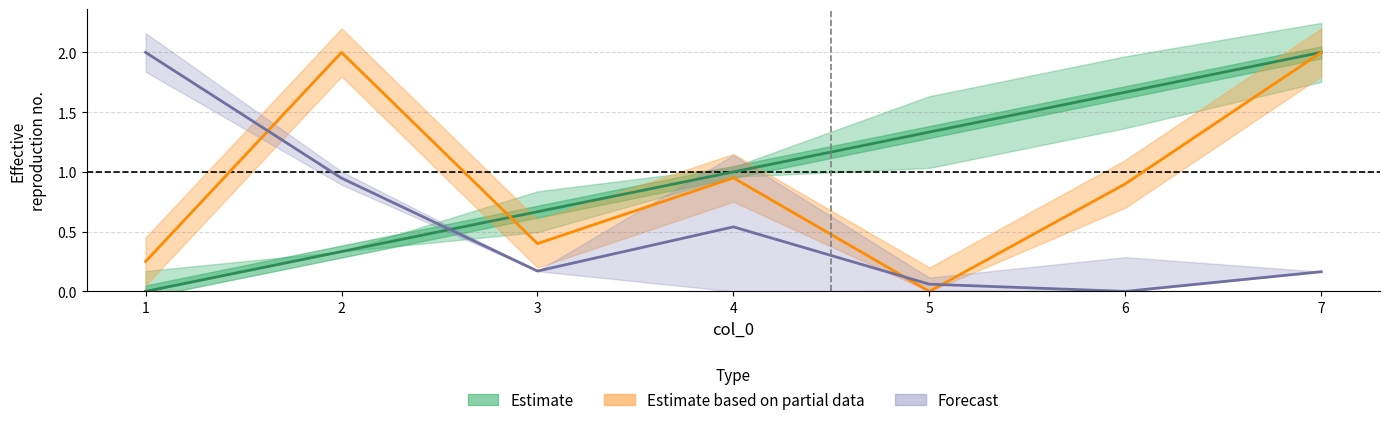

What is the approximate value of col_3 at 6?

1.7